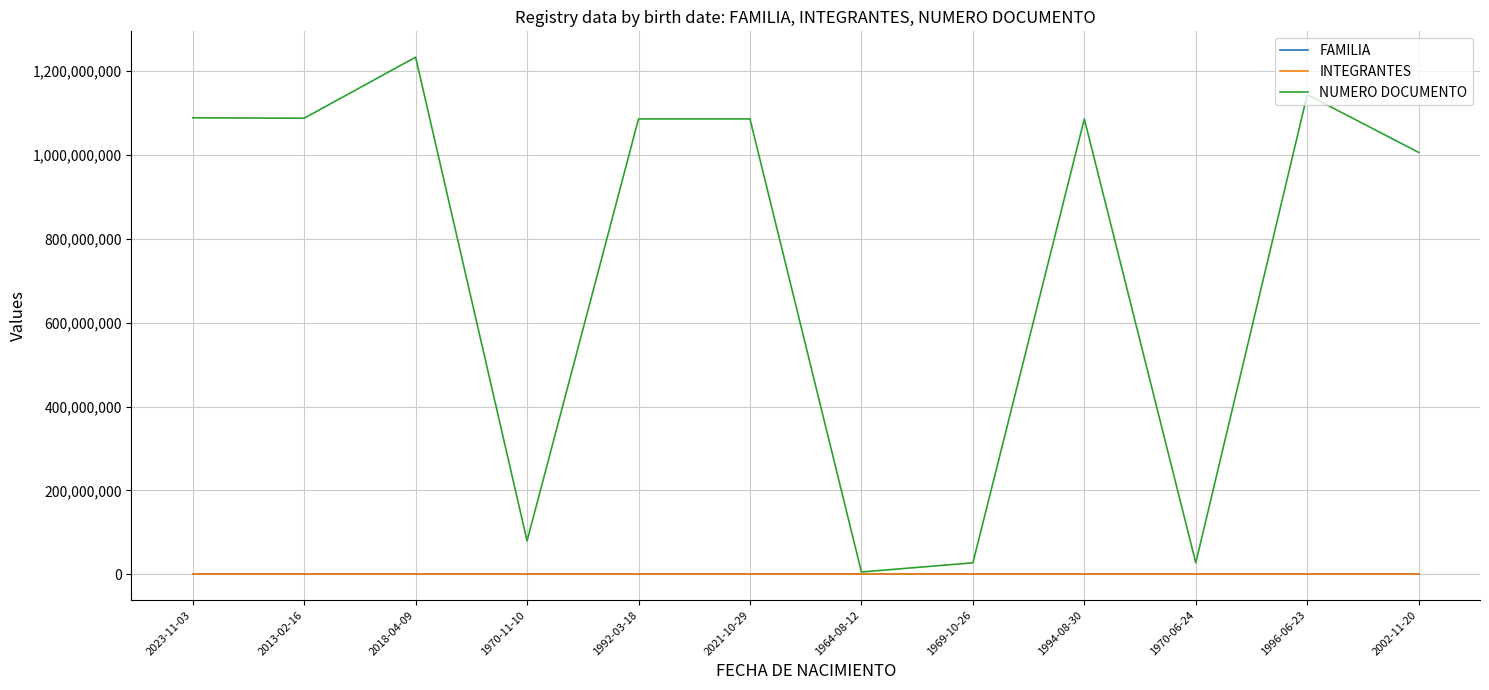

How many interior local peaks does the NUMERO DOCUMENTO series have?

4